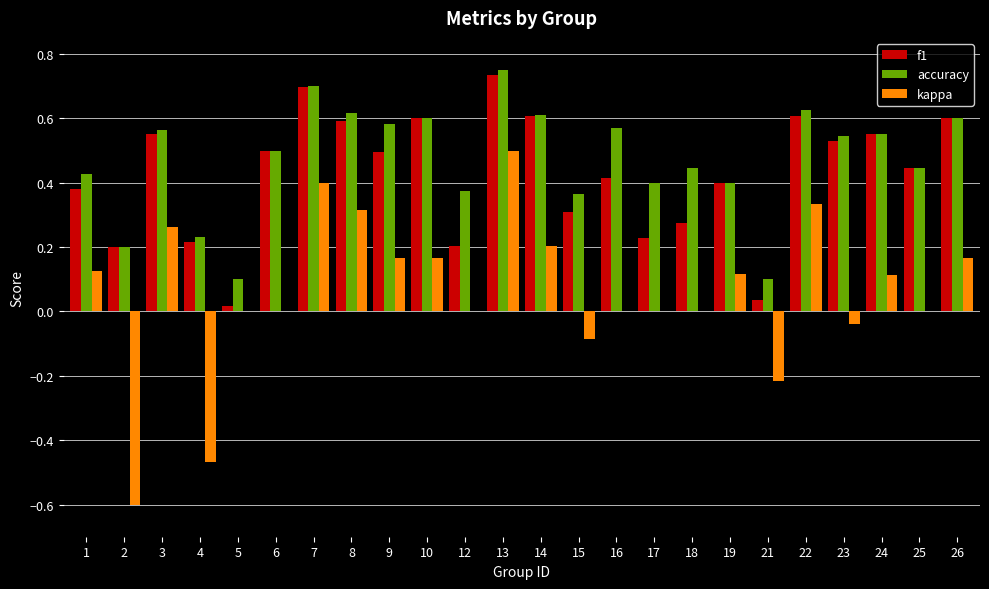

Which series changed the most between 14 and 18?

f1